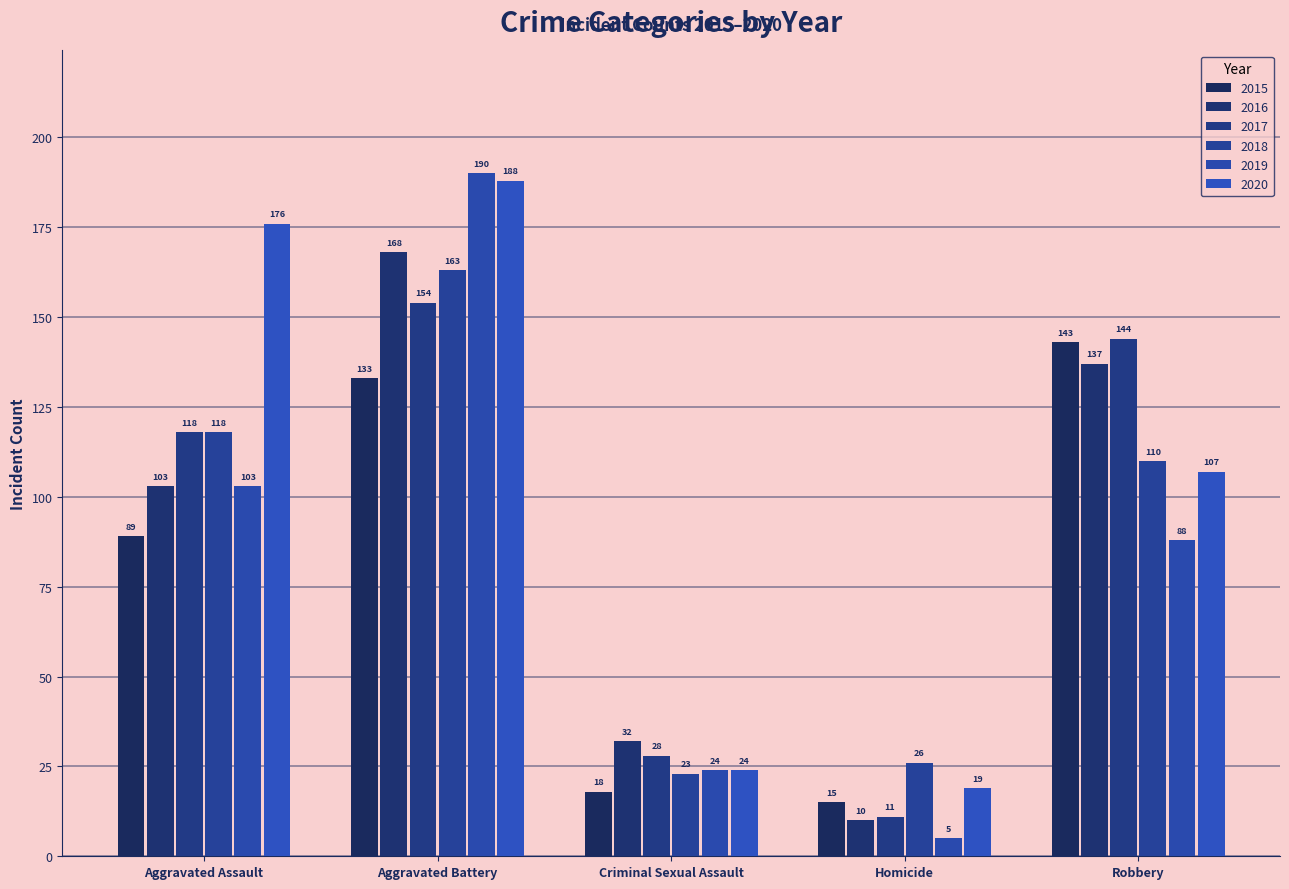

Where does the 2019 series first go above 88?

Aggravated Assault